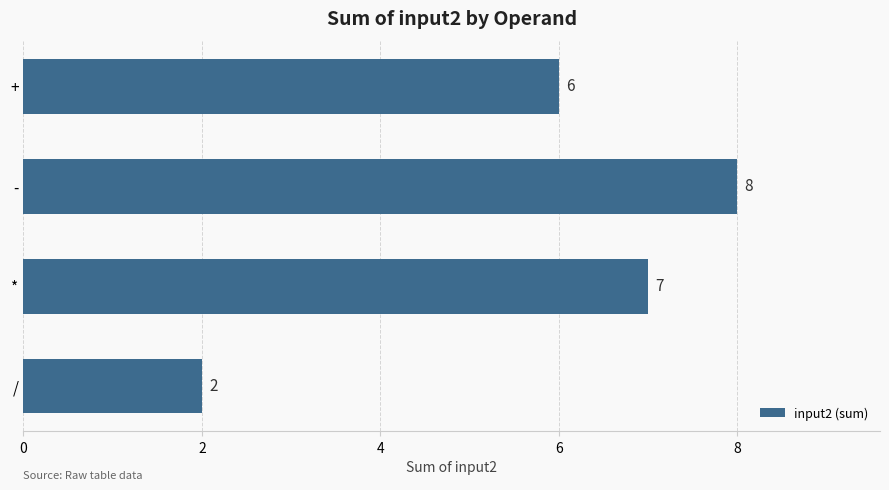

True or false: the data shows 4 at +.

False